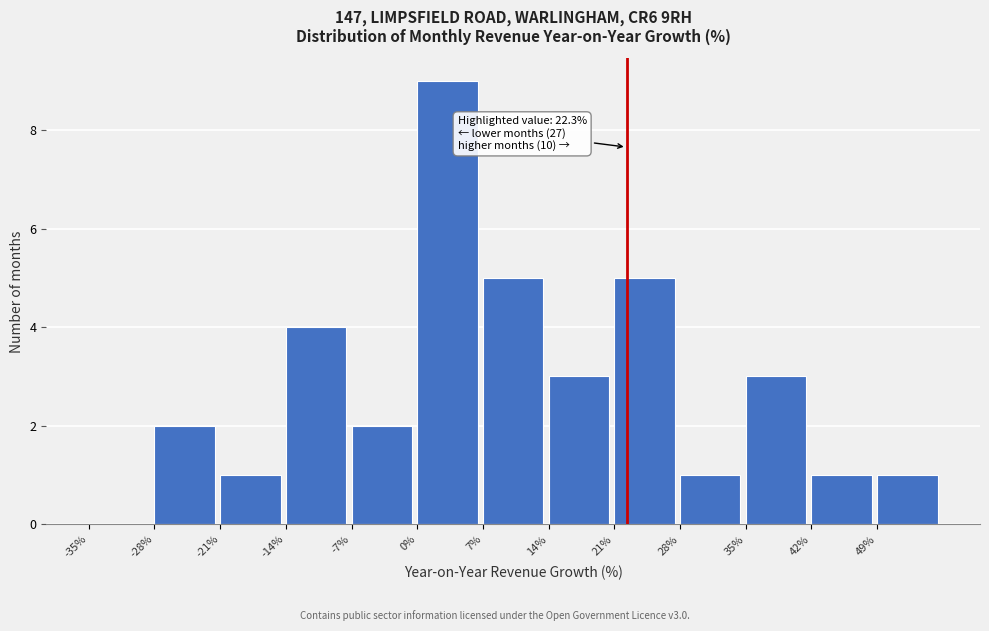

Over which range of the x-axis is the bar tallest?

0 to 7